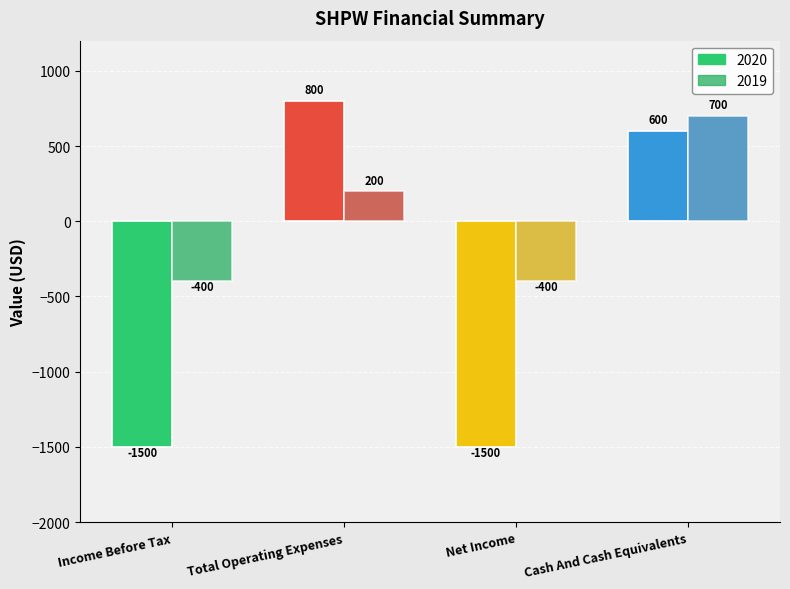

What value does the 2019 series have at Cash And Cash Equivalents, to the nearest 100?

700